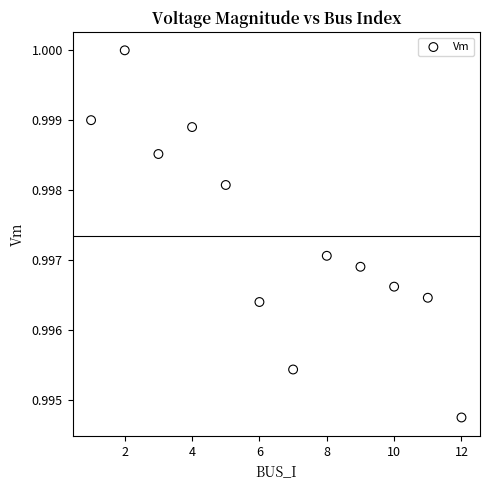

What is the average X value?

6.5